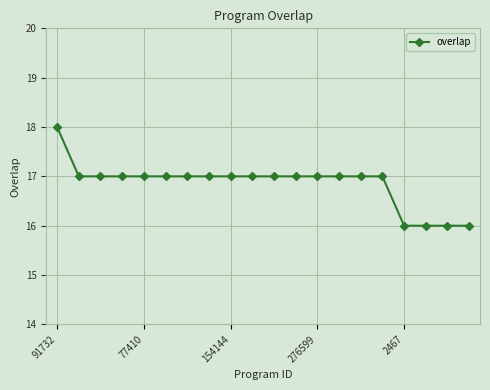

Reading right to left, list all the values displayed in this chart.

16	16	16	16	17	17	17	17	17	17	17	17	17	17	17	17	17	17	17	18